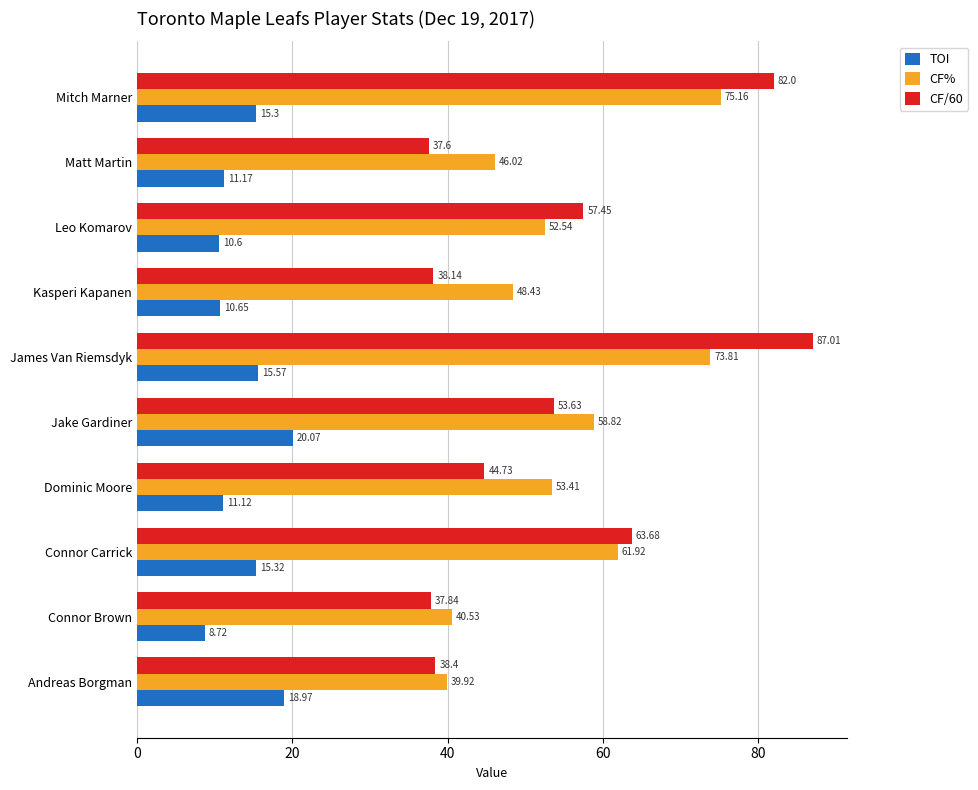

Which series has the largest total across all categories?

CF%